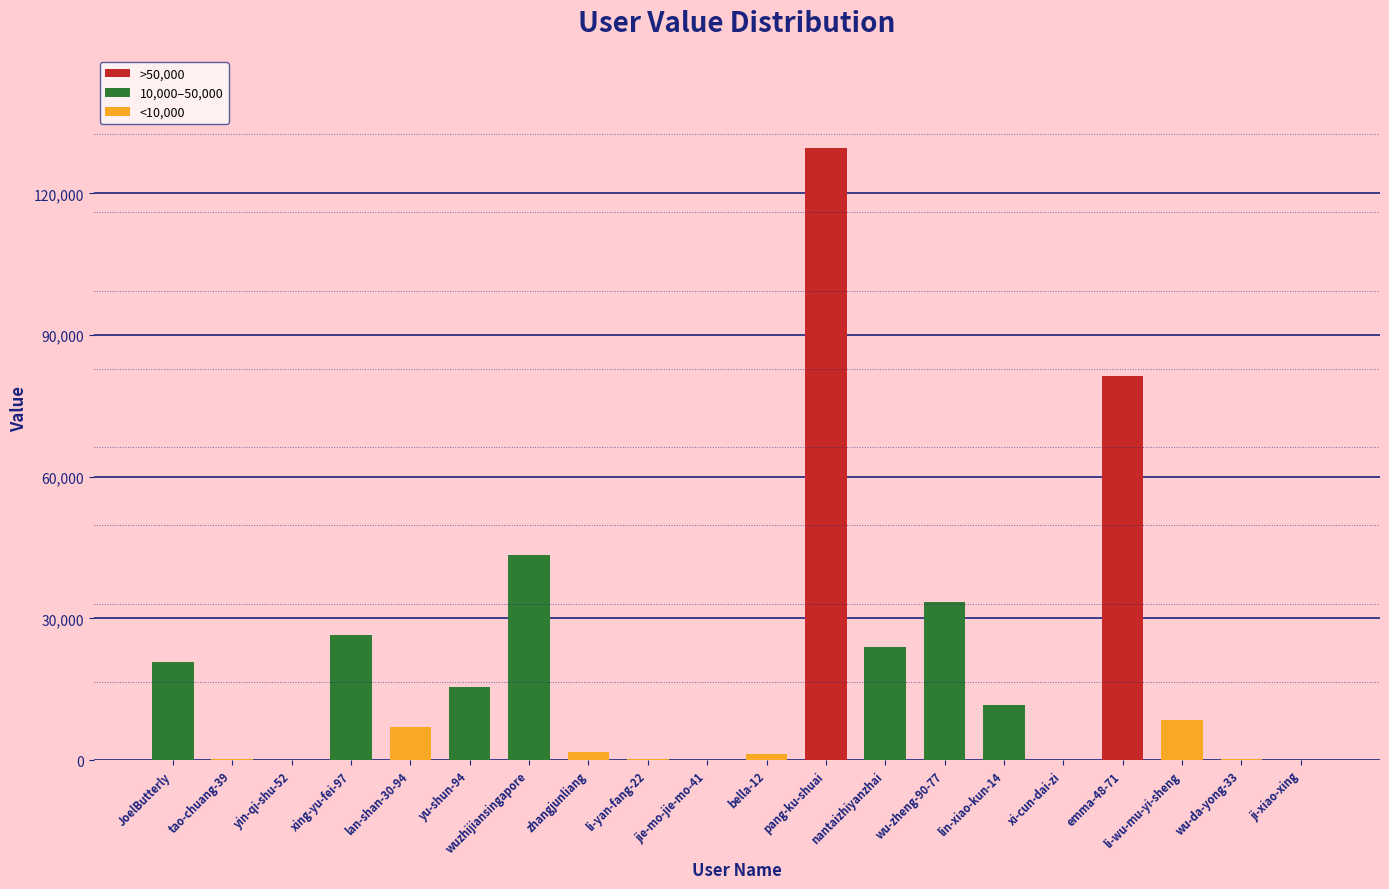

Approximately how many times larger is the value at xing-yu-fei-97 compared to wu-zheng-90-77?

0.8